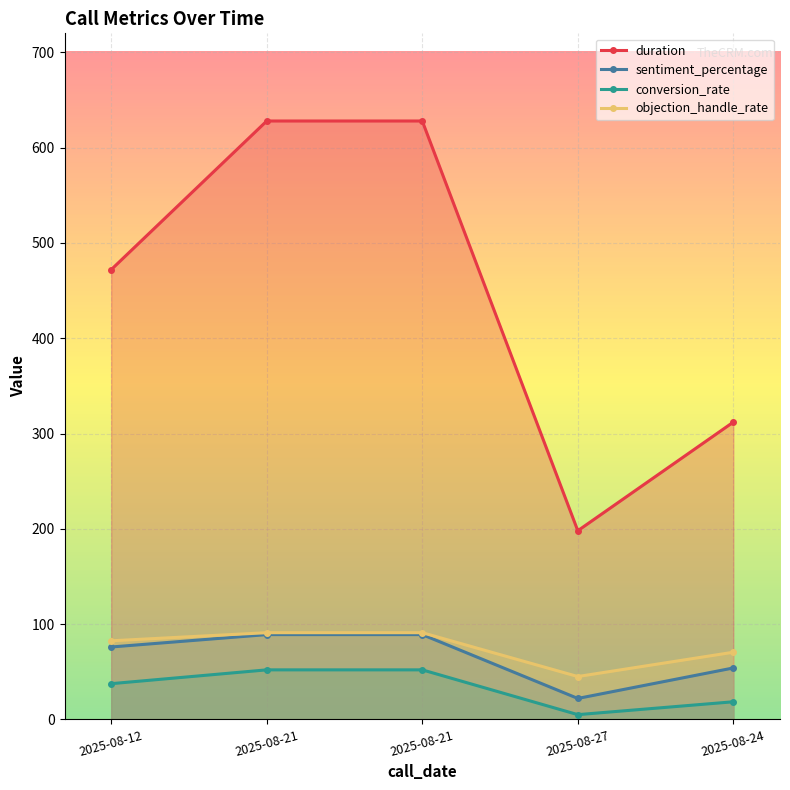

What is the difference between the sentiment_percentage values at 2025-08-21 and 2025-08-24?

35.0